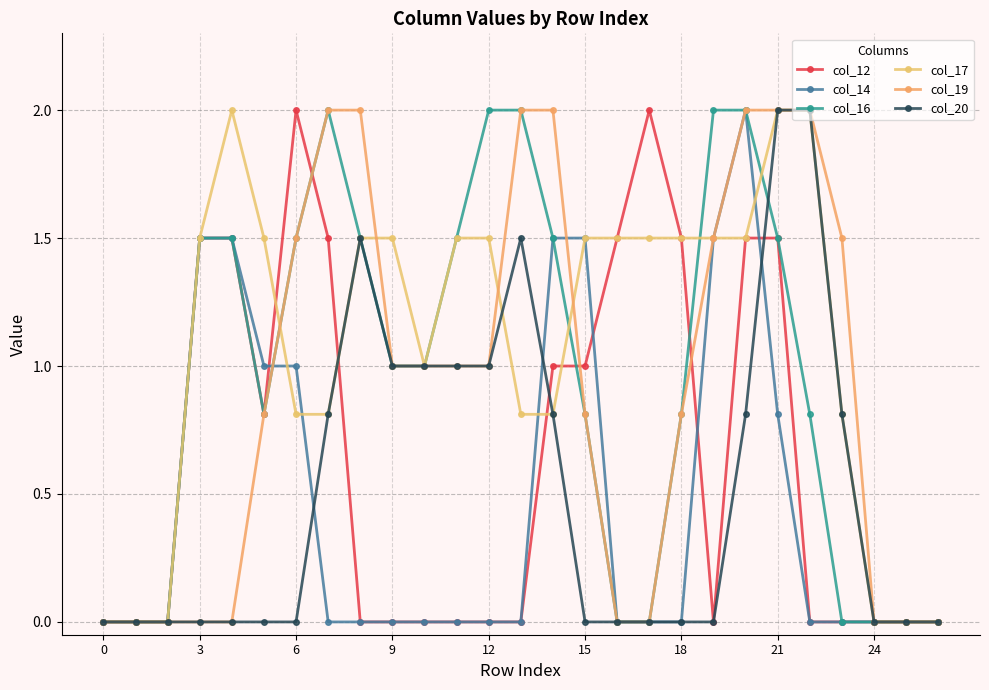

Reading left to right, transcribe all the data shown in this chart.

col_12: 0.0	0.0	0.0	1.5	1.5	0.8	2.0	1.5	0.0	0.0	0.0	0.0	0.0	0.0	1.0	1.0	1.5	2.0	1.5	0.0	1.5	1.5	0.0	0.0	0.0	0.0	0.0
col_14: 0.0	0.0	0.0	1.5	1.5	1.0	1.0	0.0	0.0	0.0	0.0	0.0	0.0	0.0	1.5	1.5	0.0	0.0	0.0	1.5	2.0	0.8	0.0	0.0	0.0	0.0	0.0
col_16: 0.0	0.0	0.0	1.5	1.5	0.8	1.5	2.0	1.5	1.0	1.0	1.5	2.0	2.0	1.5	0.8	0.0	0.0	0.8	2.0	2.0	1.5	0.8	0.0	0.0	0.0	0.0
col_17: 0.0	0.0	0.0	1.5	2.0	1.5	0.8	0.8	1.5	1.5	1.0	1.5	1.5	0.8	0.8	1.5	1.5	1.5	1.5	1.5	1.5	2.0	2.0	0.8	0.0	0.0	0.0
col_19: 0.0	0.0	0.0	0.0	0.0	0.8	1.5	2.0	2.0	1.0	1.0	1.0	1.0	2.0	2.0	0.8	0.0	0.0	0.8	1.5	2.0	2.0	2.0	1.5	0.0	0.0	0.0
col_20: 0.0	0.0	0.0	0.0	0.0	0.0	0.0	0.8	1.5	1.0	1.0	1.0	1.0	1.5	0.8	0.0	0.0	0.0	0.0	0.0	0.8	2.0	2.0	0.8	0.0	0.0	0.0